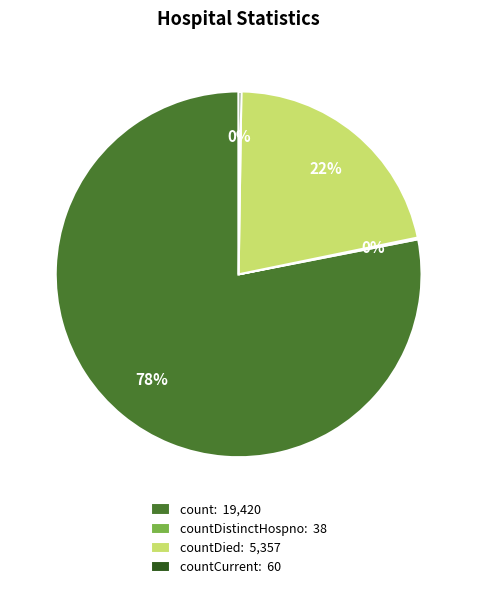

Is it true that countDied: 5,357 is 22% of the pie?

True